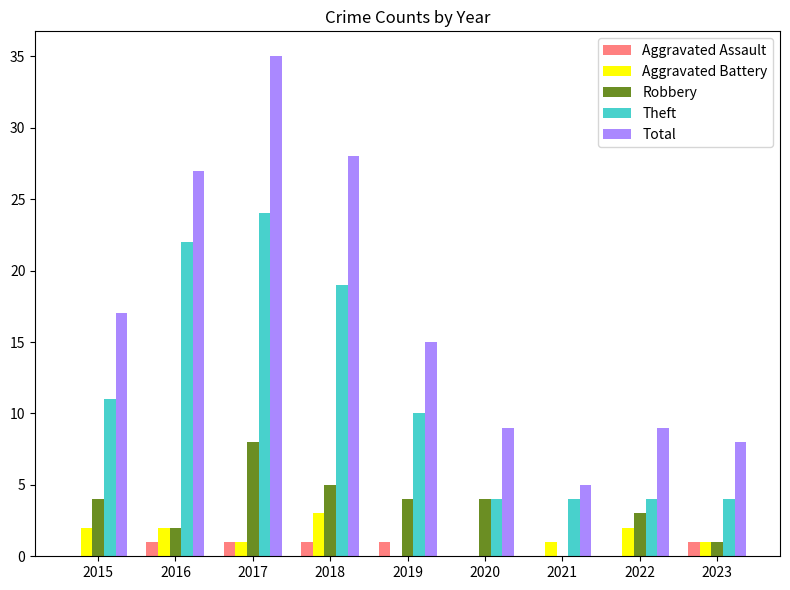

What is the total value across all series at 2018?

56